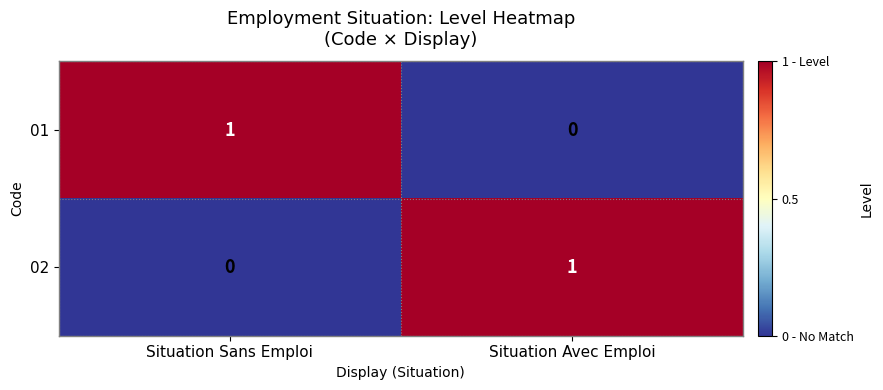

Count the number of data series in this chart.

2